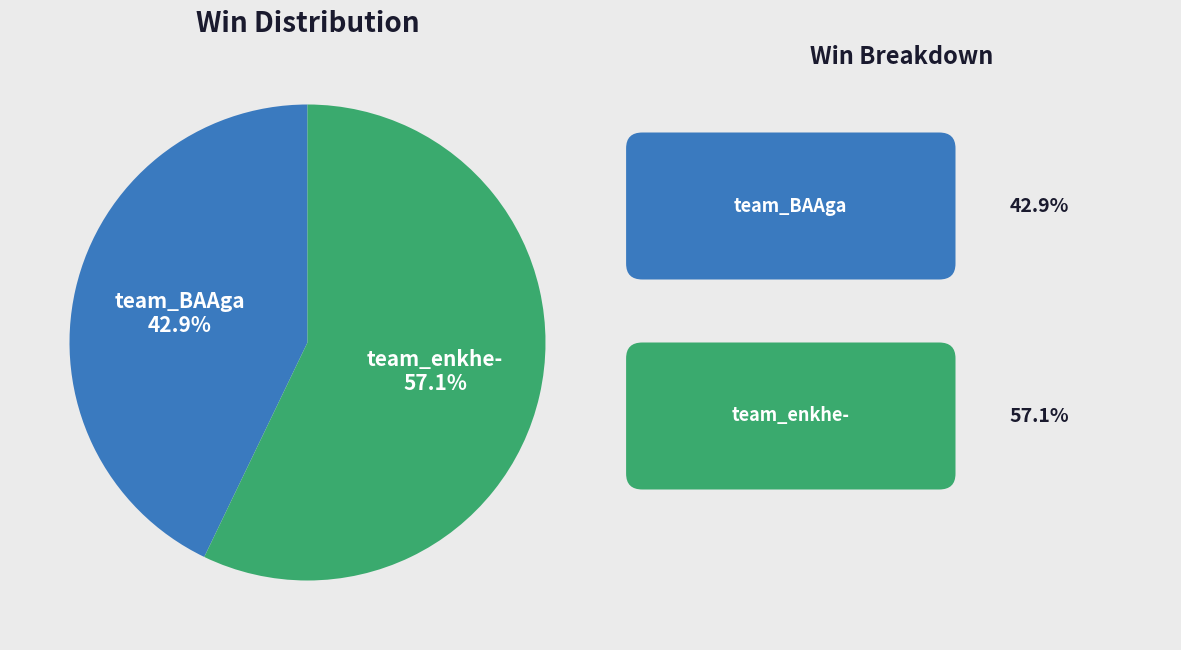

Is there any slice that represents more than half of the pie?

Yes